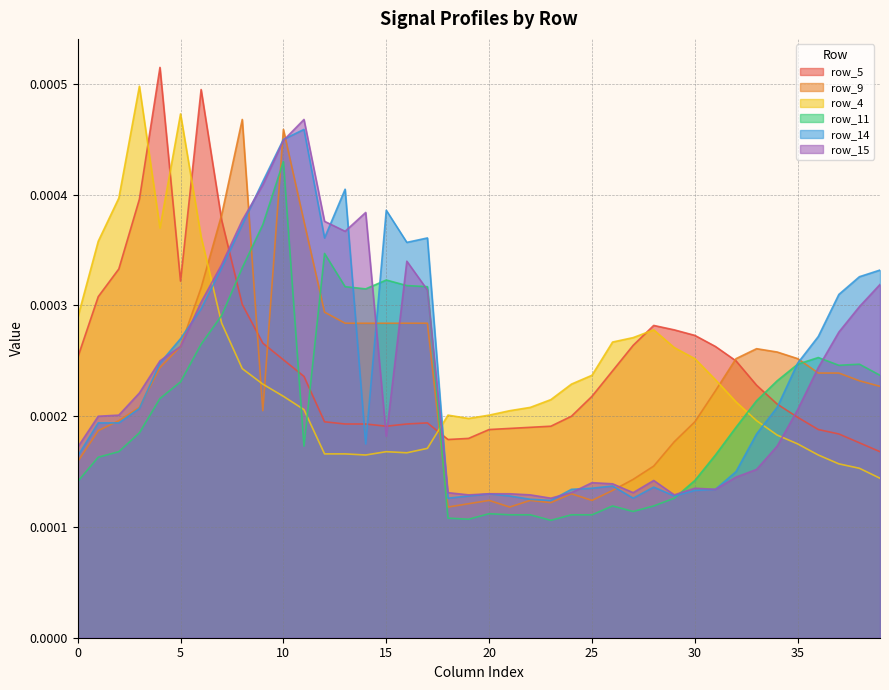

Rank the categories by row_4 value from highest to lowest.

3, 5, 2, 4, 6, 1, 0, 7, 28, 27, 26, 29, 30, 8, 25, 31, 9, 24, 10, 23, 32, 22, 11, 21, 18, 20, 19, 33, 34, 35, 17, 15, 16, 12, 13, 14, 36, 37, 38, 39